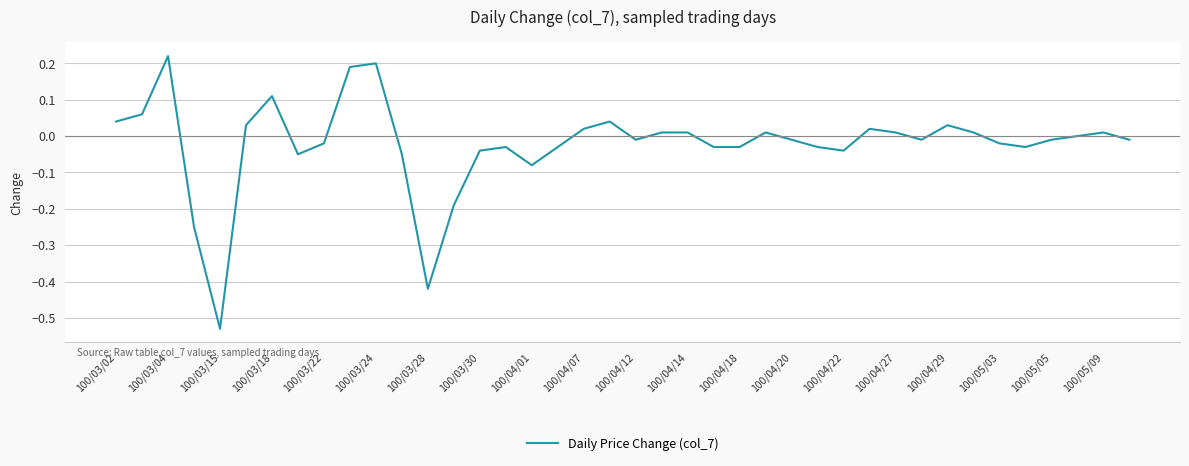

How many lines are shown in the chart?

1